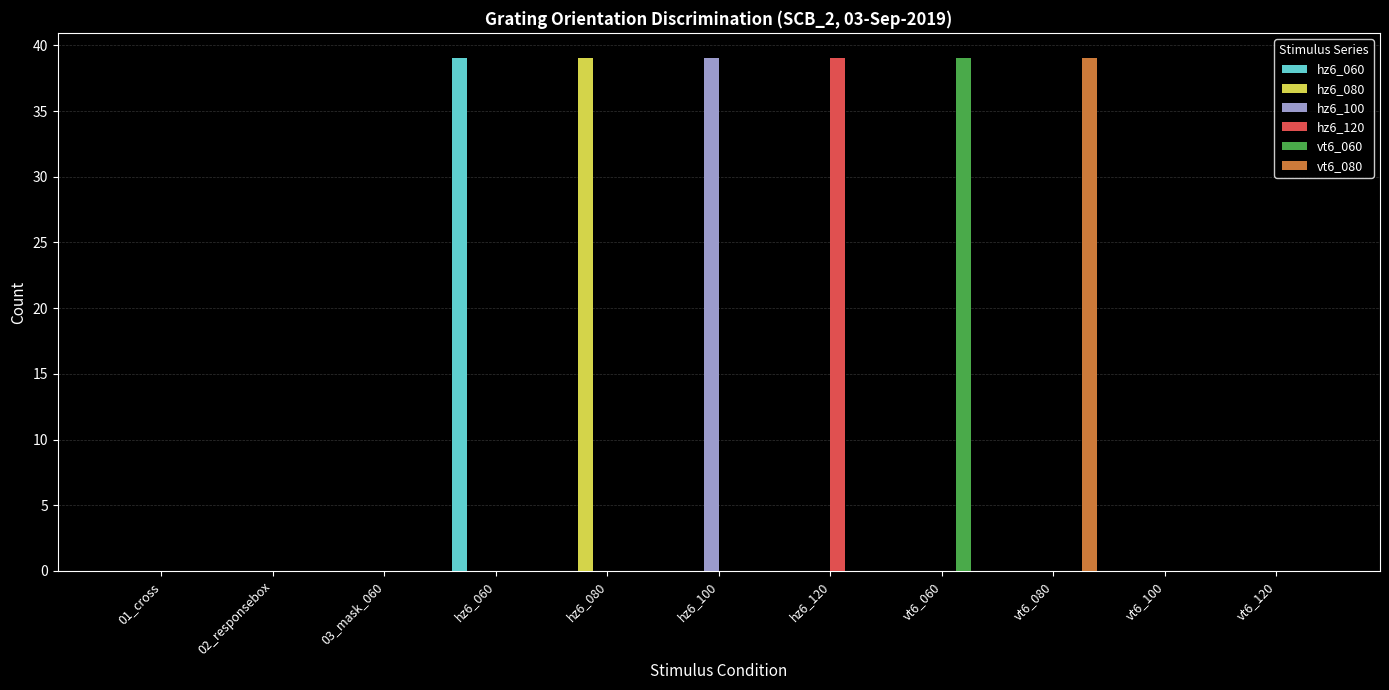

Between 02_responsebox and hz6_060, which series saw the biggest shift?

hz6_060